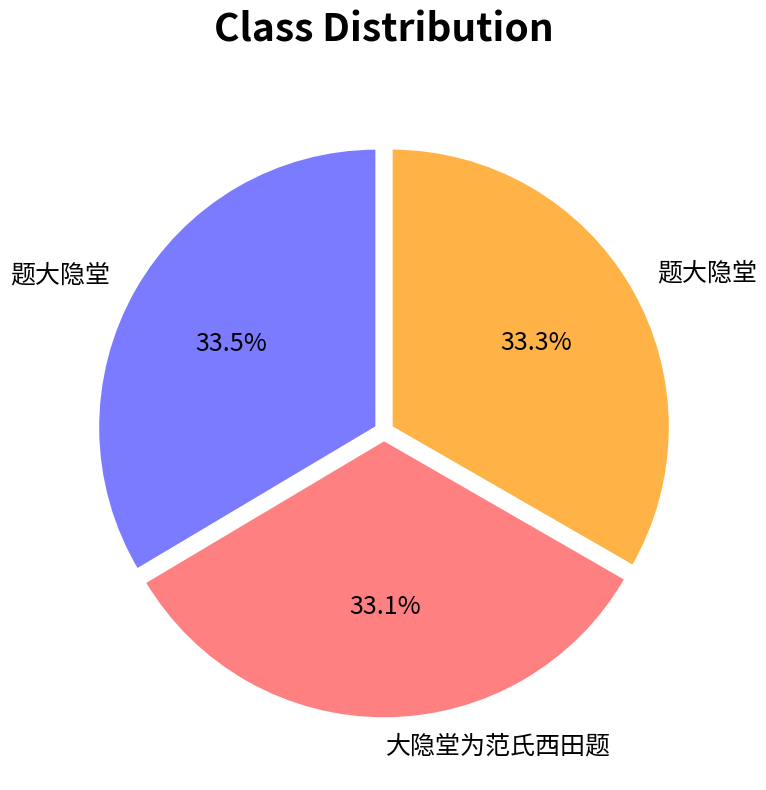

Is there any slice that represents more than half of the pie?

No